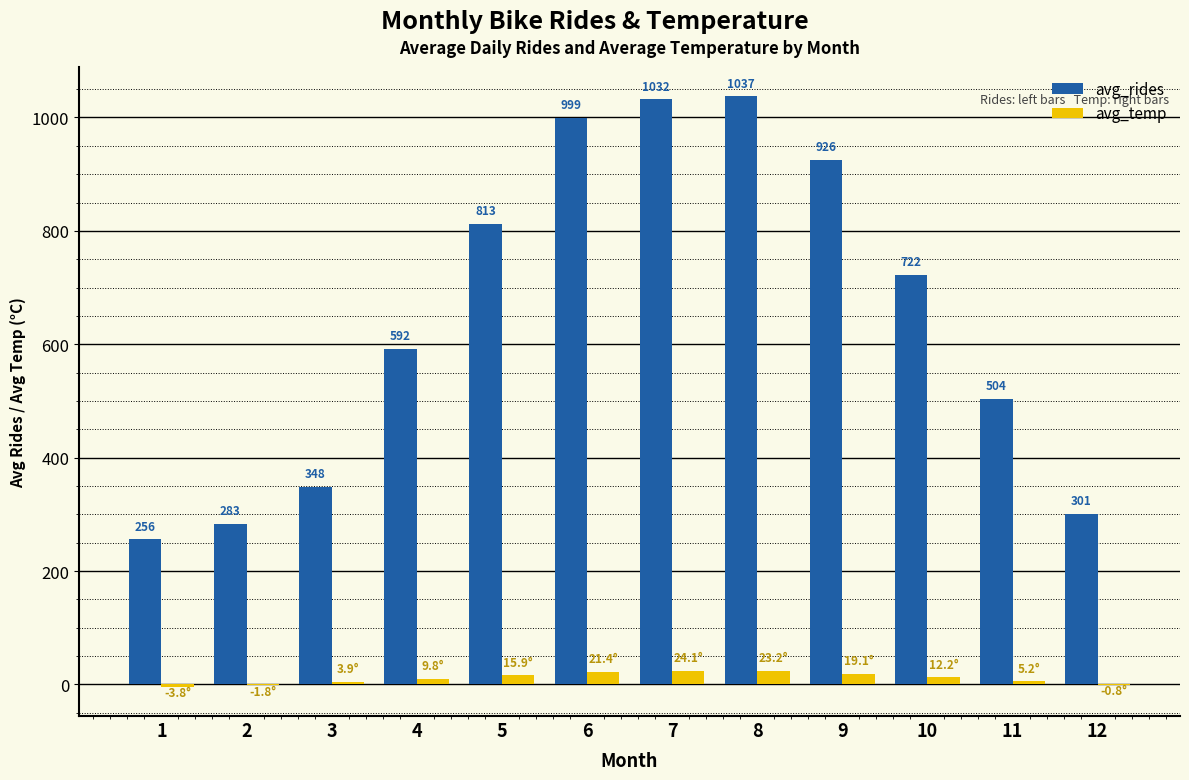

What is the maximum value shown in the chart?

1037.2